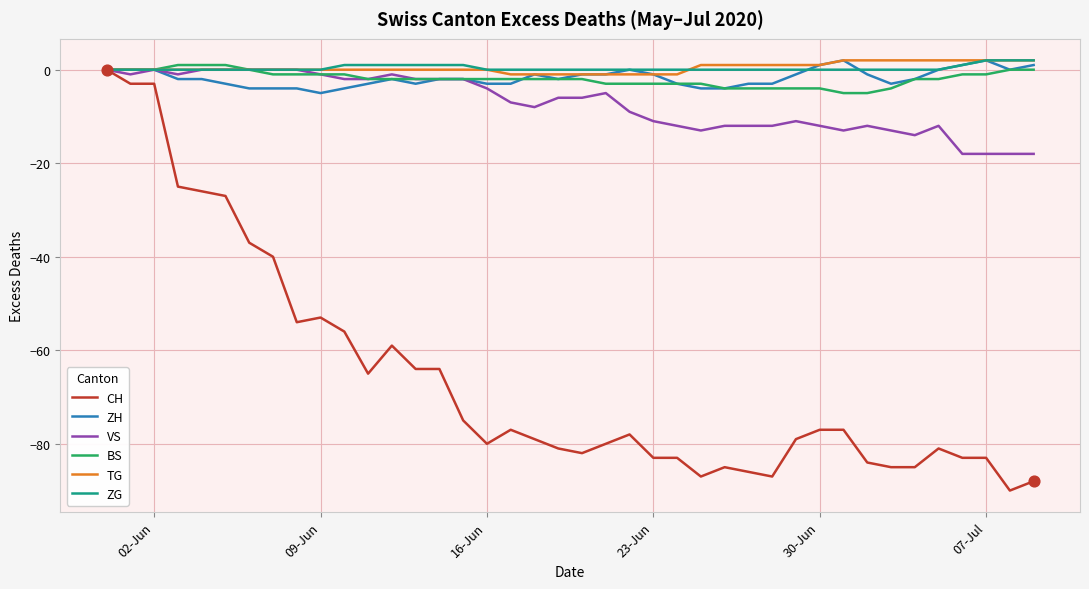

What are all the series names shown in the legend?

CH, ZH, VS, BS, TG, ZG